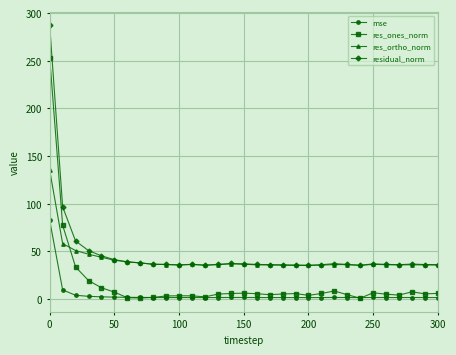

What are all the series names shown in the legend?

mse, res_ones_norm, res_ortho_norm, residual_norm